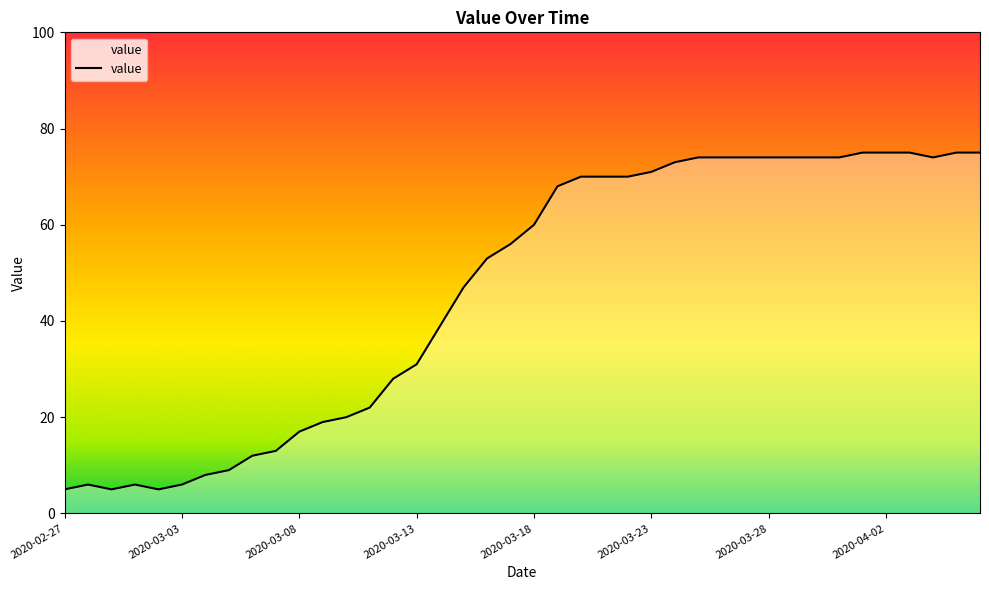

What is the difference between the maximum and minimum values?

70